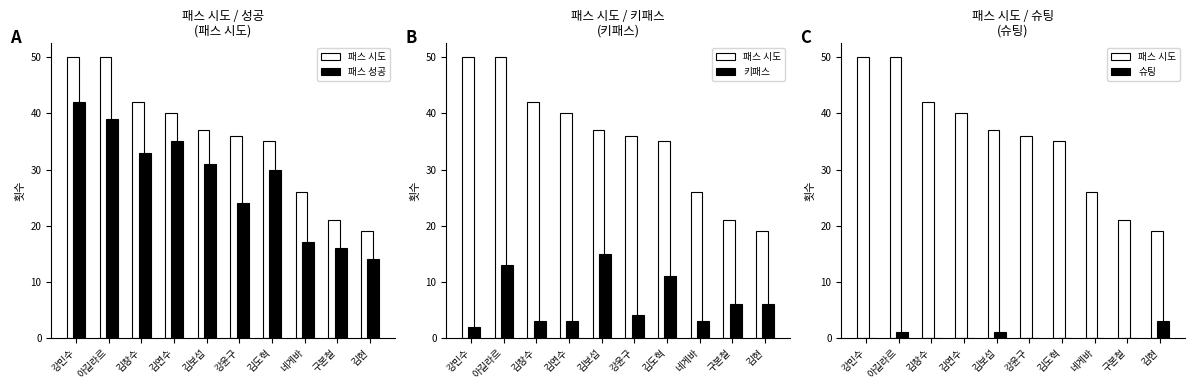

Count the number of categories in the chart.

10